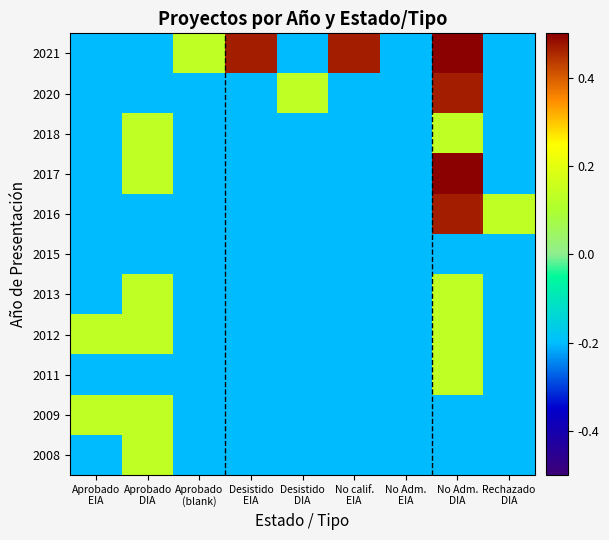

Reading left to right, extract all data points from this chart.

2021: Aprobado
EIA=-0.2	Aprobado
DIA=-0.2	Aprobado
(blank)=0.1	Desistido
EIA=0.5	Desistido
DIA=-0.2	No calif.
EIA=0.5	No Adm.
EIA=-0.2	No Adm.
DIA=0.8	Rechazado
DIA=-0.2
2020: Aprobado
EIA=-0.2	Aprobado
DIA=-0.2	Aprobado
(blank)=-0.2	Desistido
EIA=-0.2	Desistido
DIA=0.1	No calif.
EIA=-0.2	No Adm.
EIA=-0.2	No Adm.
DIA=0.5	Rechazado
DIA=-0.2
2018: Aprobado
EIA=-0.2	Aprobado
DIA=0.1	Aprobado
(blank)=-0.2	Desistido
EIA=-0.2	Desistido
DIA=-0.2	No calif.
EIA=-0.2	No Adm.
EIA=-0.2	No Adm.
DIA=0.1	Rechazado
DIA=-0.2
2017: Aprobado
EIA=-0.2	Aprobado
DIA=0.1	Aprobado
(blank)=-0.2	Desistido
EIA=-0.2	Desistido
DIA=-0.2	No calif.
EIA=-0.2	No Adm.
EIA=-0.2	No Adm.
DIA=0.8	Rechazado
DIA=-0.2
2016: Aprobado
EIA=-0.2	Aprobado
DIA=-0.2	Aprobado
(blank)=-0.2	Desistido
EIA=-0.2	Desistido
DIA=-0.2	No calif.
EIA=-0.2	No Adm.
EIA=-0.2	No Adm.
DIA=0.5	Rechazado
DIA=0.1
2015: Aprobado
EIA=-0.2	Aprobado
DIA=-0.2	Aprobado
(blank)=-0.2	Desistido
EIA=-0.2	Desistido
DIA=-0.2	No calif.
EIA=-0.2	No Adm.
EIA=-0.2	No Adm.
DIA=-0.2	Rechazado
DIA=-0.2
2013: Aprobado
EIA=-0.2	Aprobado
DIA=0.1	Aprobado
(blank)=-0.2	Desistido
EIA=-0.2	Desistido
DIA=-0.2	No calif.
EIA=-0.2	No Adm.
EIA=-0.2	No Adm.
DIA=0.1	Rechazado
DIA=-0.2
2012: Aprobado
EIA=0.1	Aprobado
DIA=0.1	Aprobado
(blank)=-0.2	Desistido
EIA=-0.2	Desistido
DIA=-0.2	No calif.
EIA=-0.2	No Adm.
EIA=-0.2	No Adm.
DIA=0.1	Rechazado
DIA=-0.2
2011: Aprobado
EIA=-0.2	Aprobado
DIA=-0.2	Aprobado
(blank)=-0.2	Desistido
EIA=-0.2	Desistido
DIA=-0.2	No calif.
EIA=-0.2	No Adm.
EIA=-0.2	No Adm.
DIA=0.1	Rechazado
DIA=-0.2
2009: Aprobado
EIA=0.1	Aprobado
DIA=0.1	Aprobado
(blank)=-0.2	Desistido
EIA=-0.2	Desistido
DIA=-0.2	No calif.
EIA=-0.2	No Adm.
EIA=-0.2	No Adm.
DIA=-0.2	Rechazado
DIA=-0.2
2008: Aprobado
EIA=-0.2	Aprobado
DIA=0.1	Aprobado
(blank)=-0.2	Desistido
EIA=-0.2	Desistido
DIA=-0.2	No calif.
EIA=-0.2	No Adm.
EIA=-0.2	No Adm.
DIA=-0.2	Rechazado
DIA=-0.2